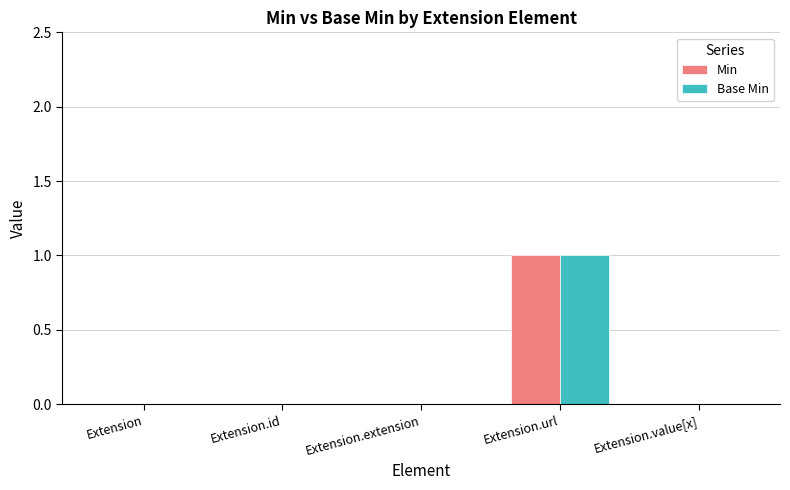

Which category has the highest value in the Min series?

Extension.url